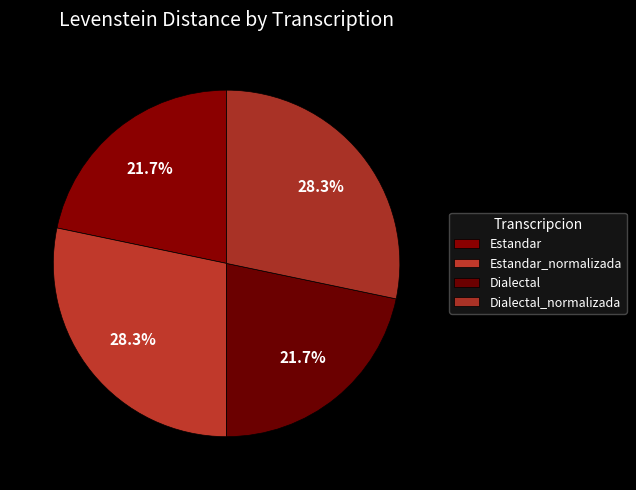

What percentage do Dialectal and Estandar together represent?

43.4%